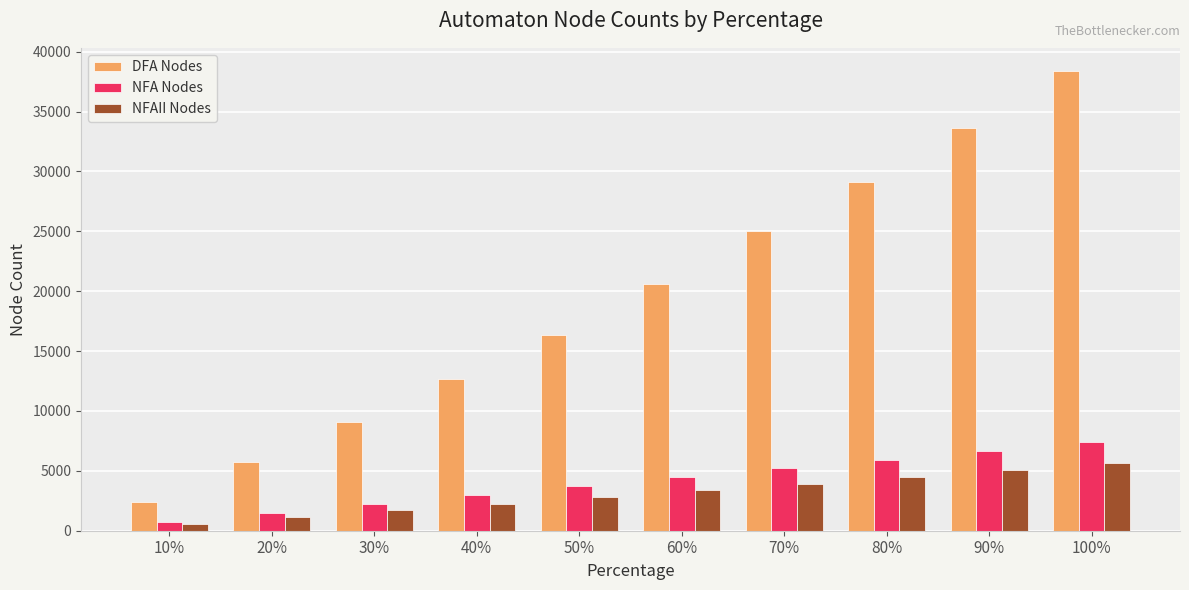

What is the label of the 3rd bar from the left?

30%